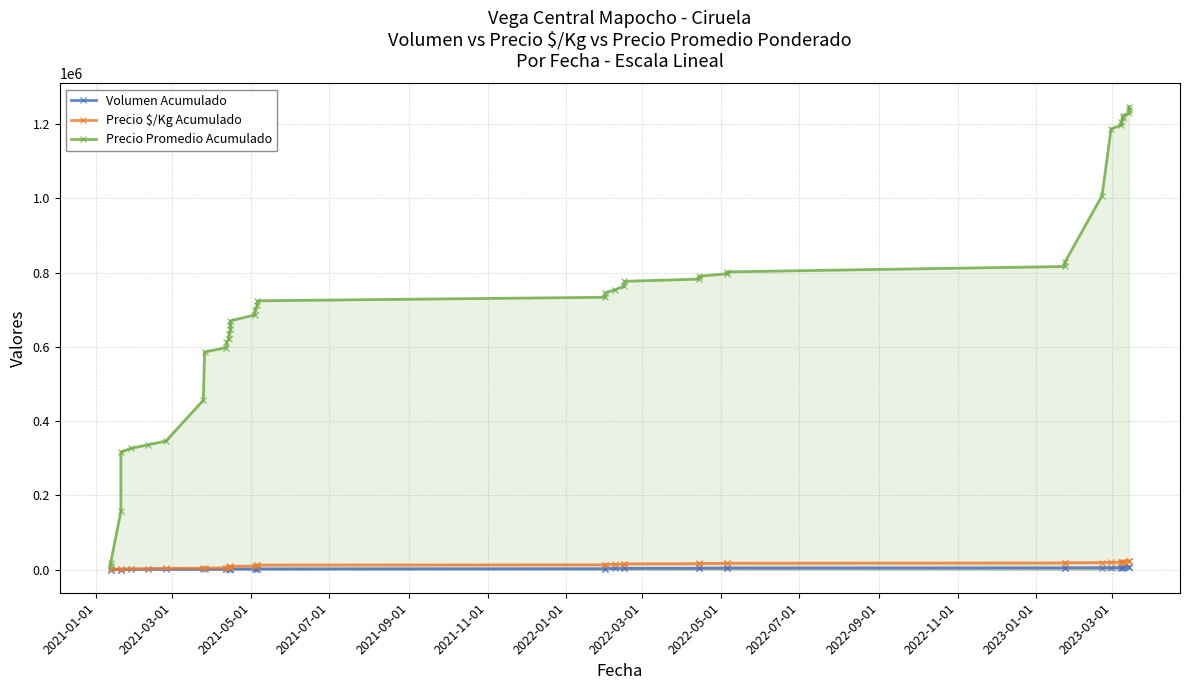

The value of Precio Promedio Acumulado at 19 is 1167022. True or false?

False